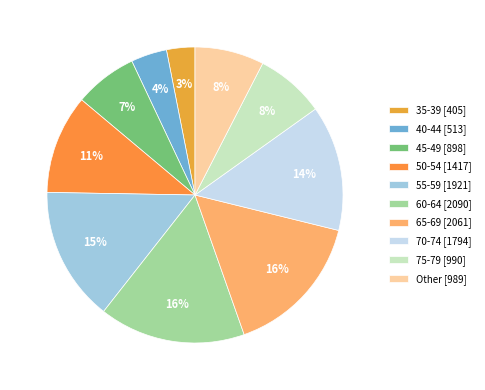

What is the smallest slice in the pie chart?

35-39 [405]